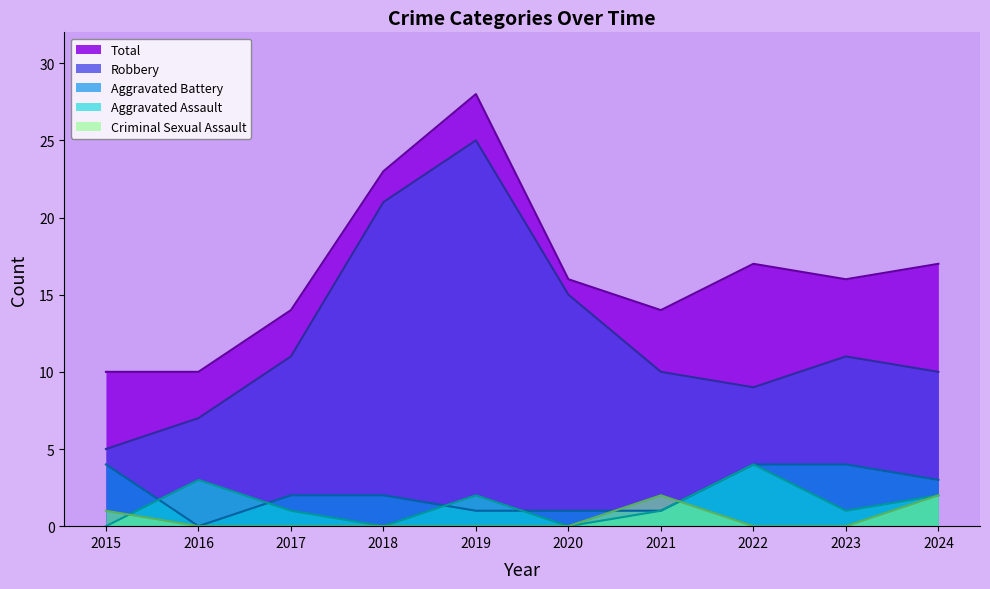

At which label is Total closest to 19?

2022